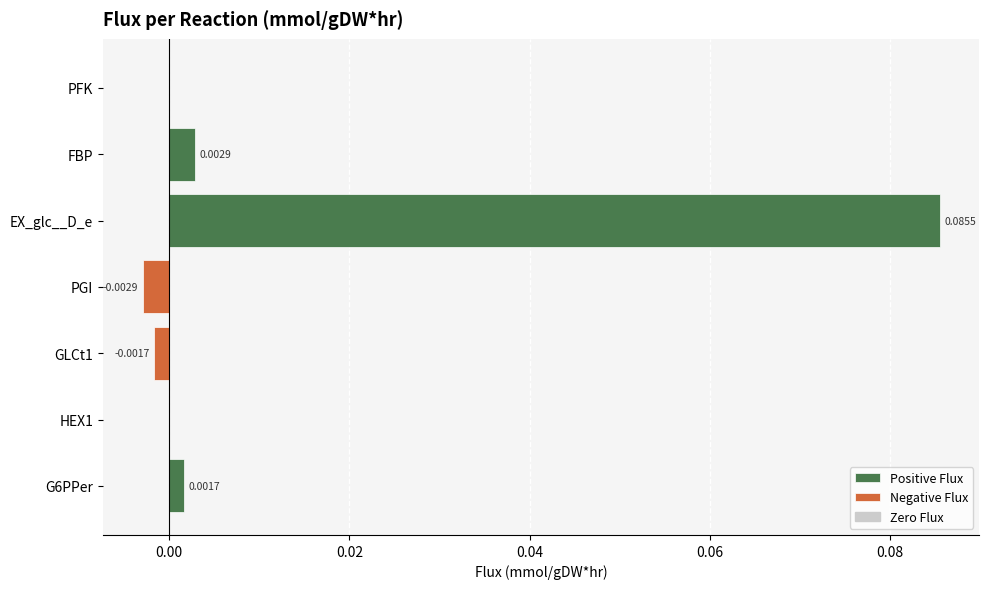

Which series has the widest spread of values?

Positive Flux